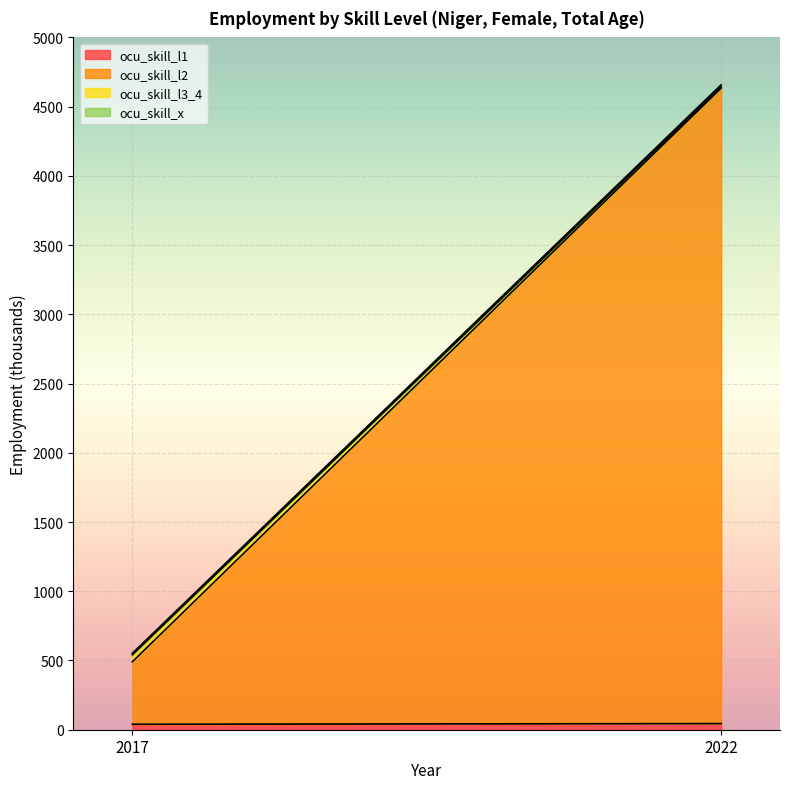

What is the maximum value for ocu_skill_l2?

4589.2